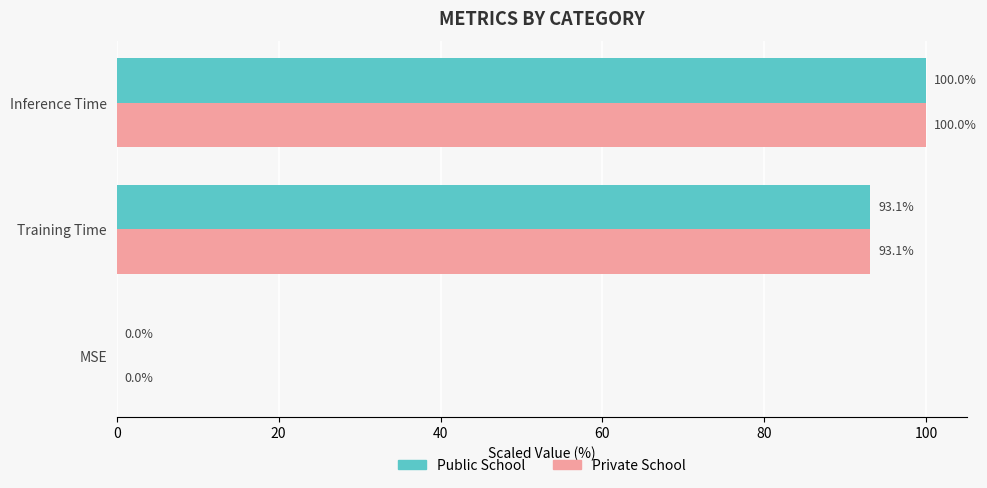

Where is Public School nearest to the value 50?

Training Time